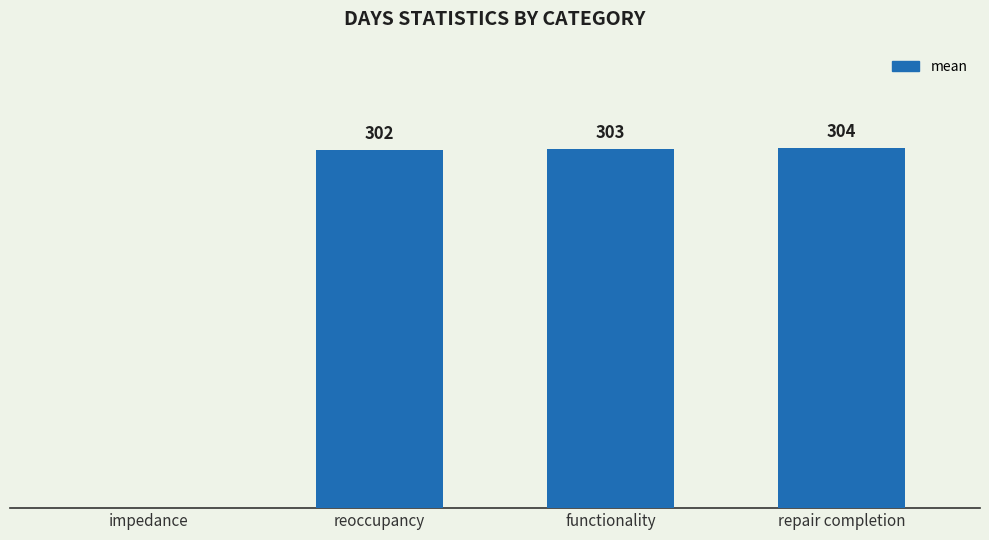

Which has a higher value, repair completion or impedance?

repair completion